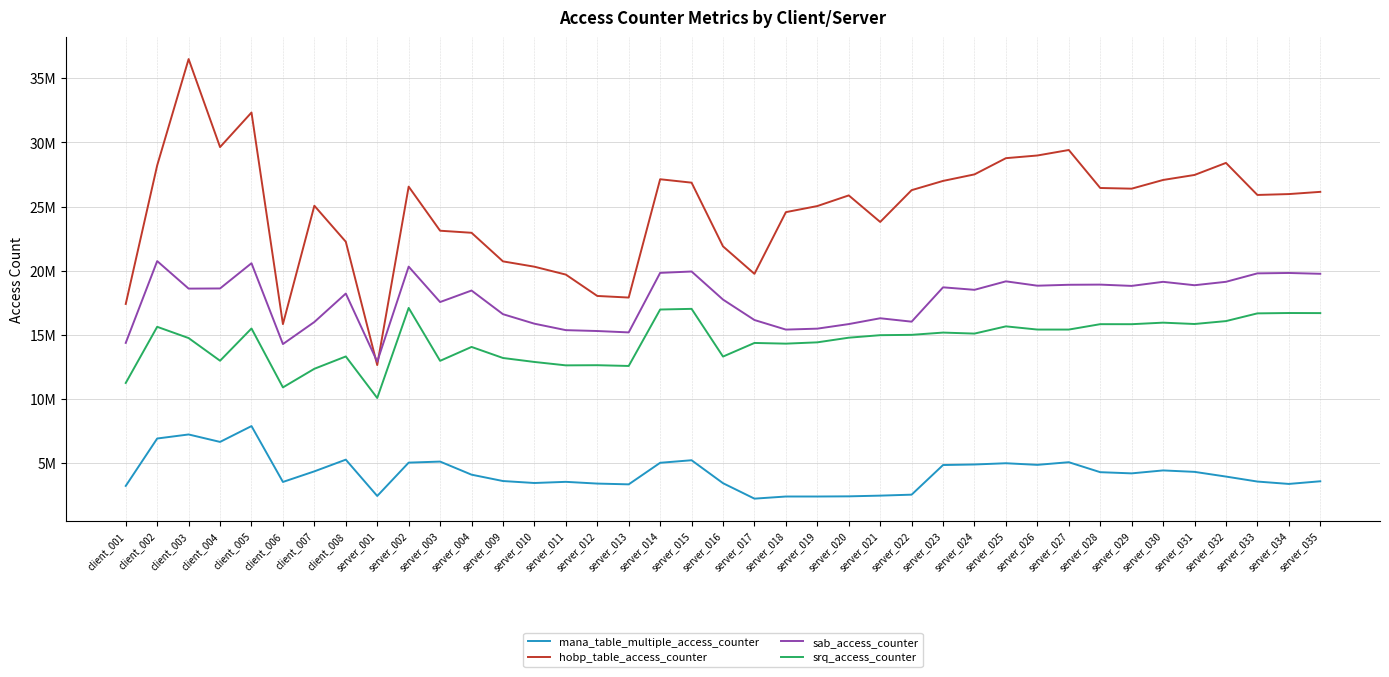

Does the chart have visible grid lines?

Yes